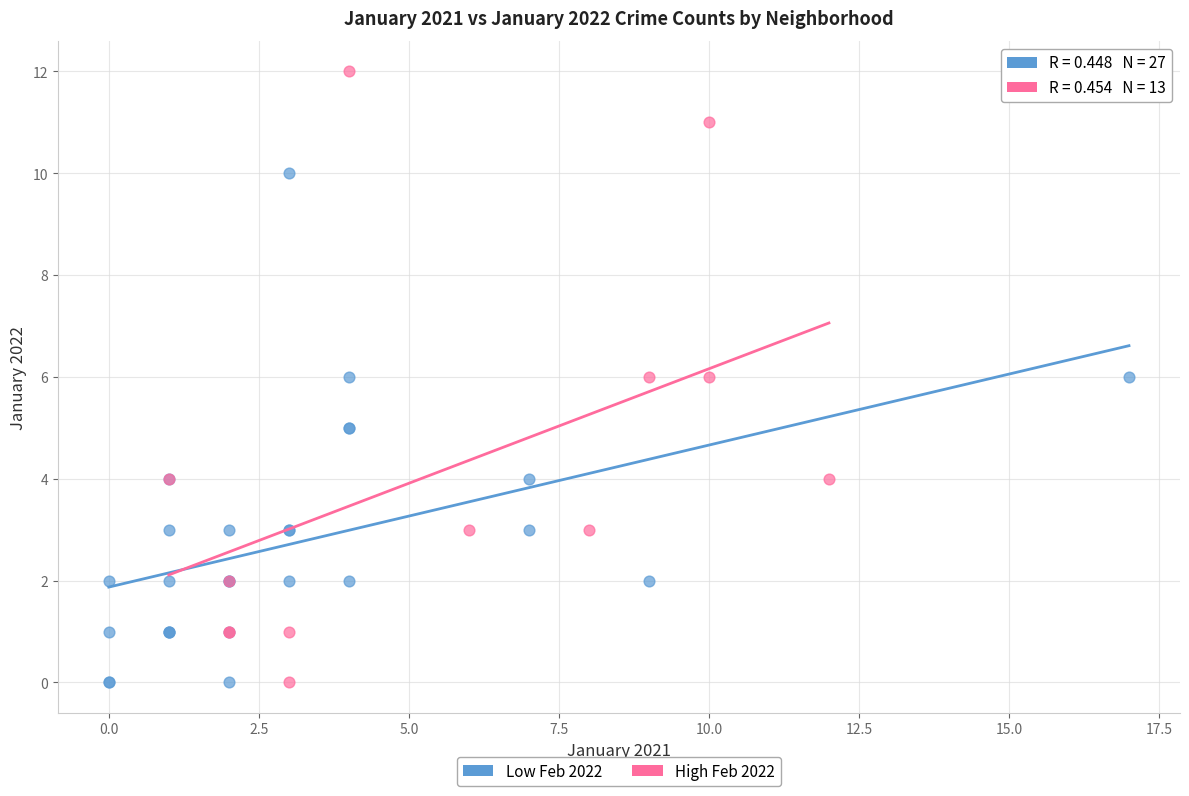

Which series has the widest spread of Y values?

High Feb 2022